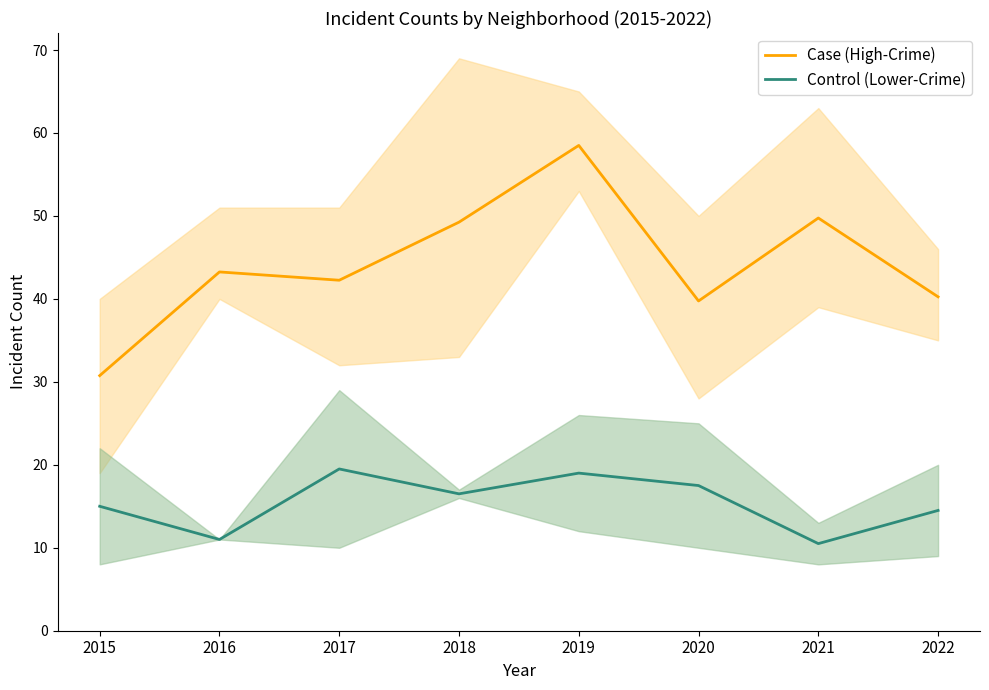

List the series in order of their peak value, lowest first.

Control (Lower-Crime), Case (High-Crime)